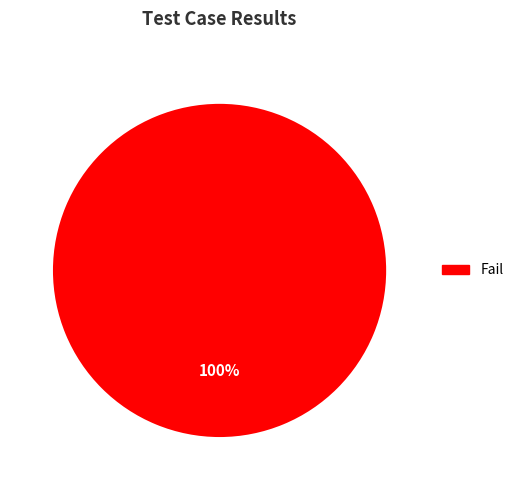

Rank the categories by value from lowest to highest.

Fail